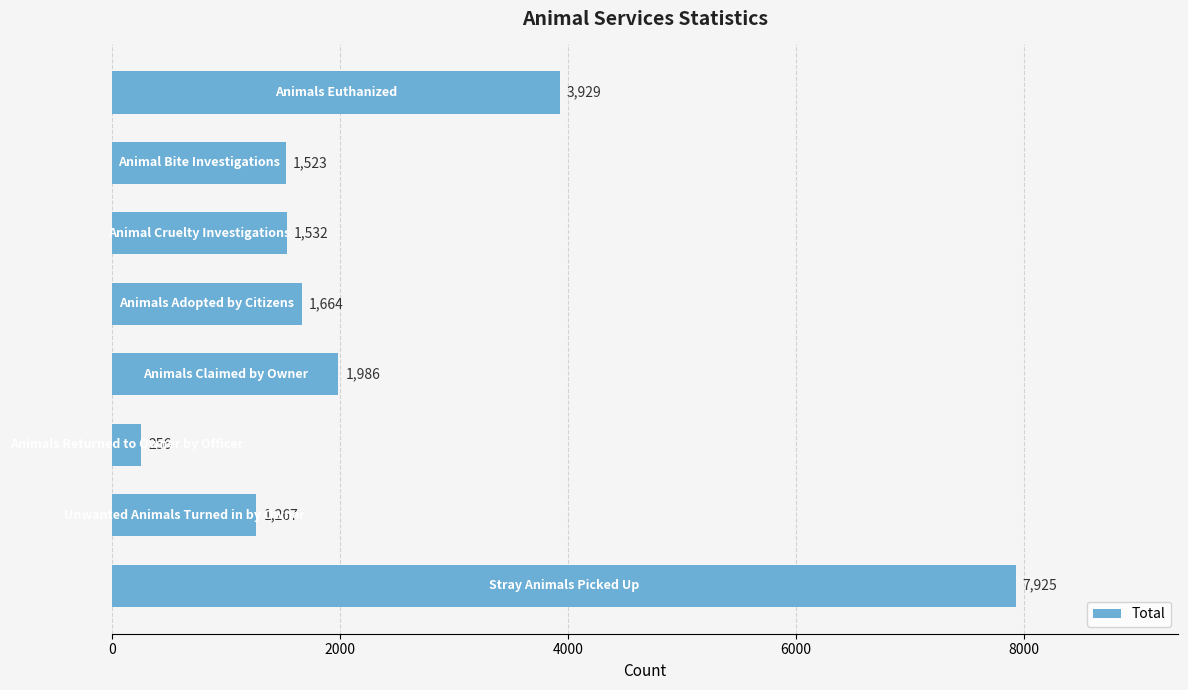

What is the smallest value displayed?

256